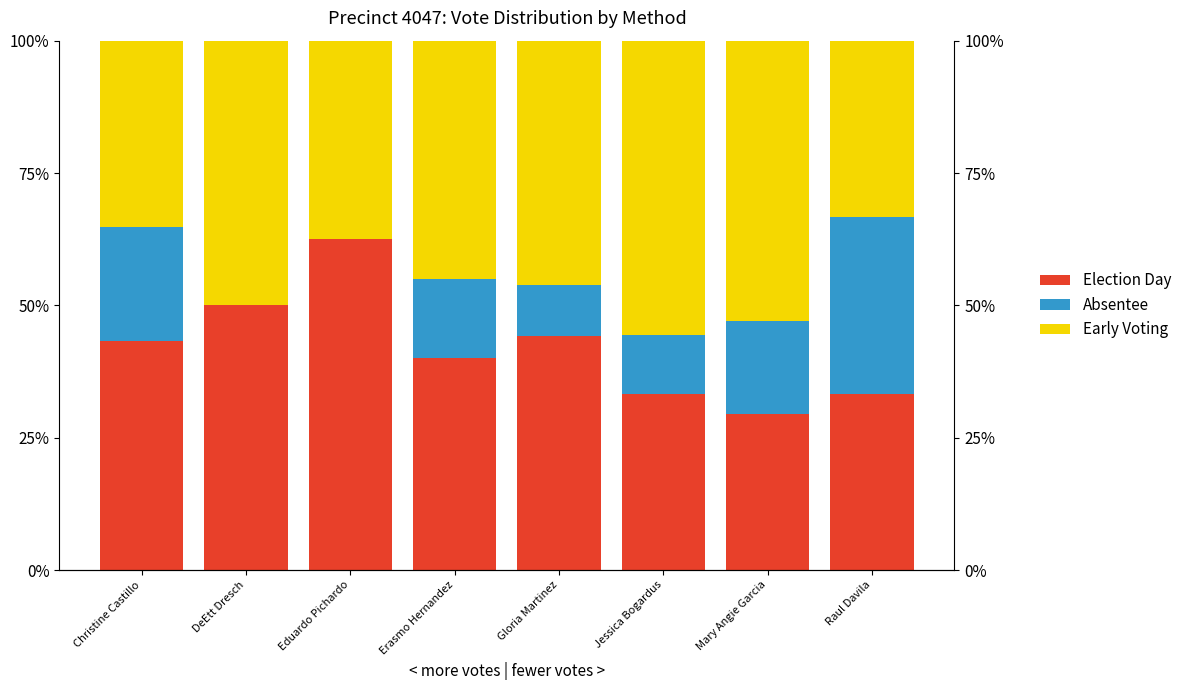

What is the difference between the maximum and minimum values in the absentee series?

33.3